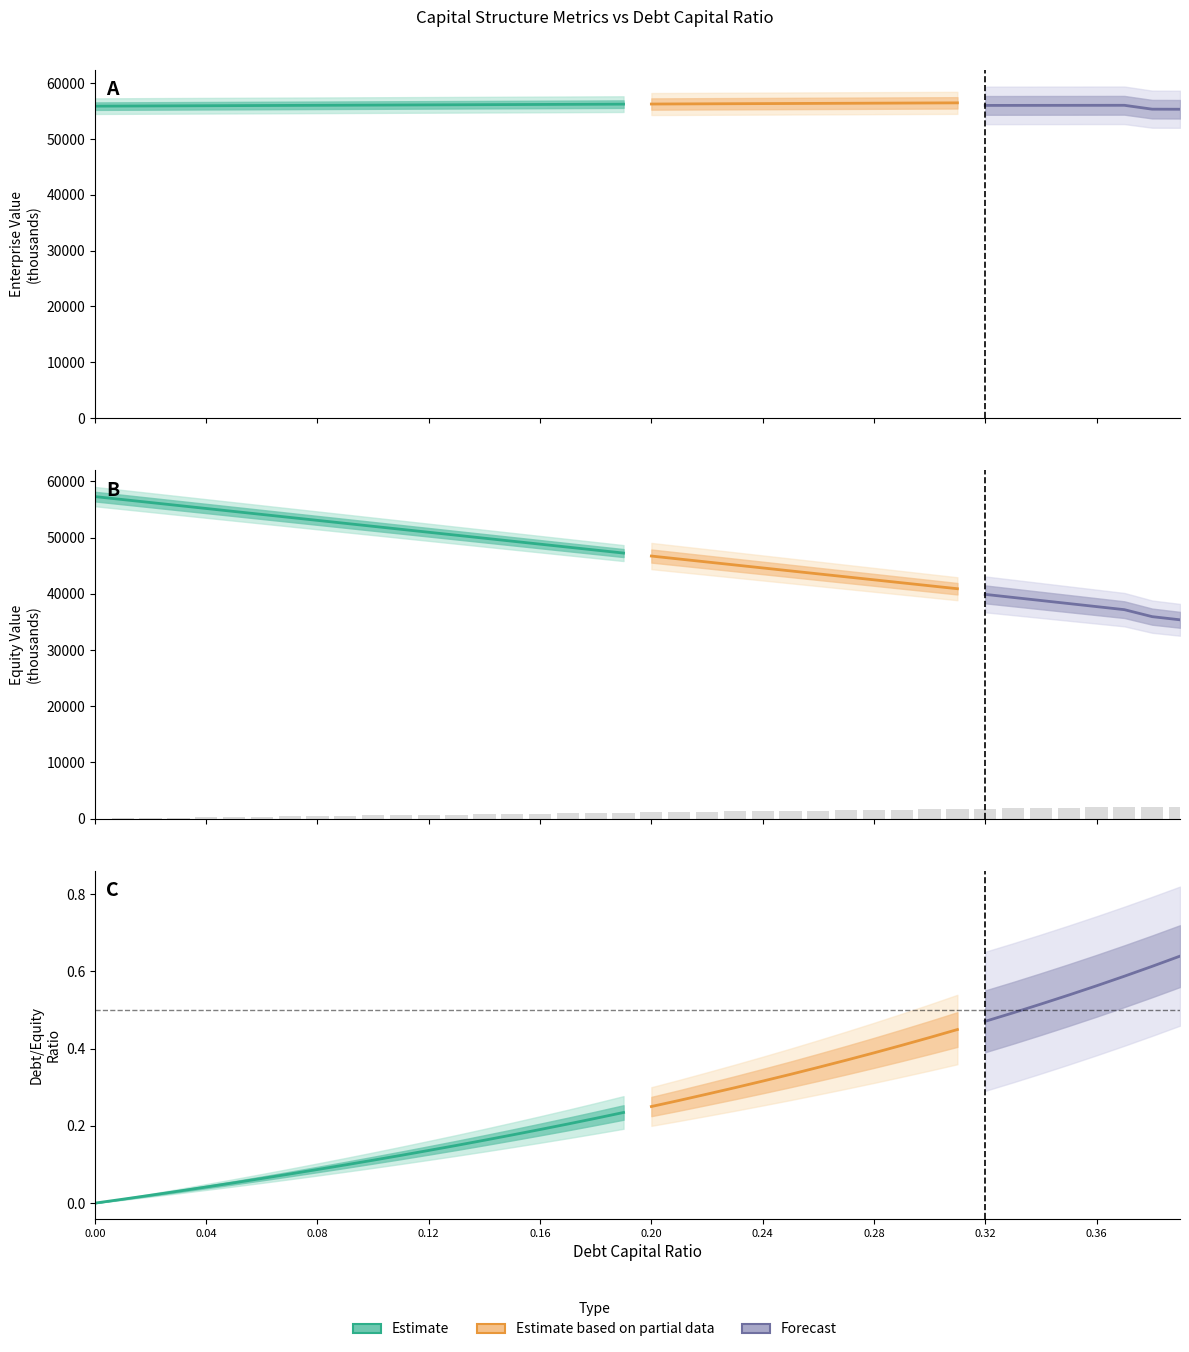

How many data points in equity_value are above 47238?

20